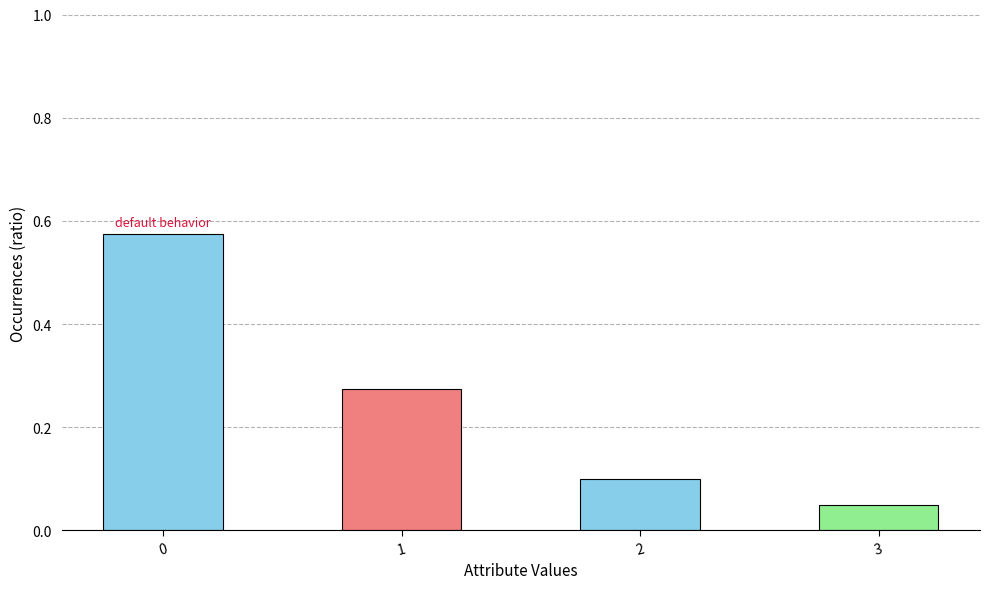

Where is the data nearest to the value 0?

3